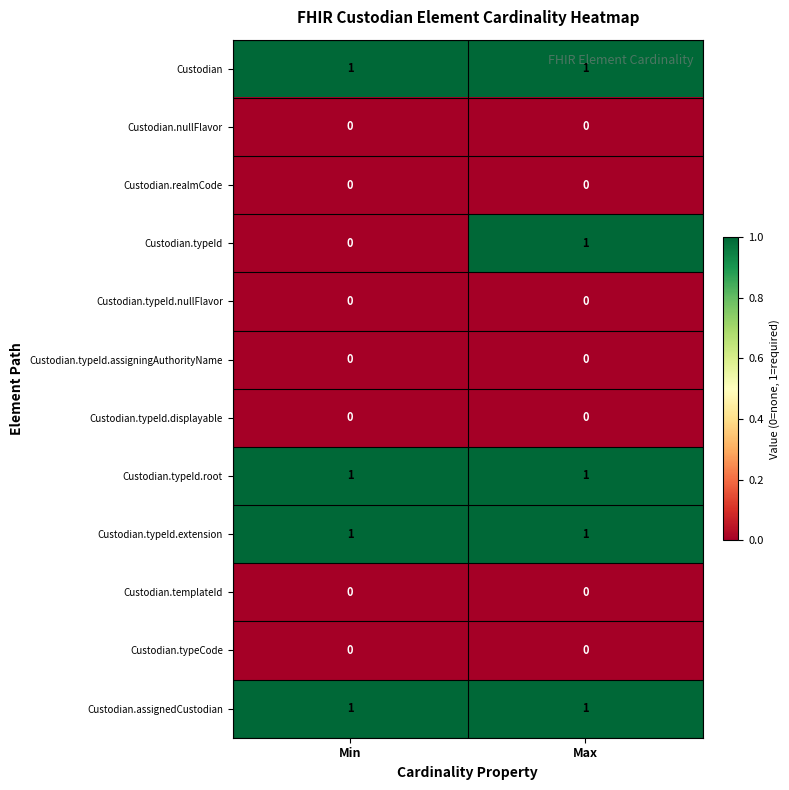

The value of Custodian.realmCode at Max is 0. True or false?

True